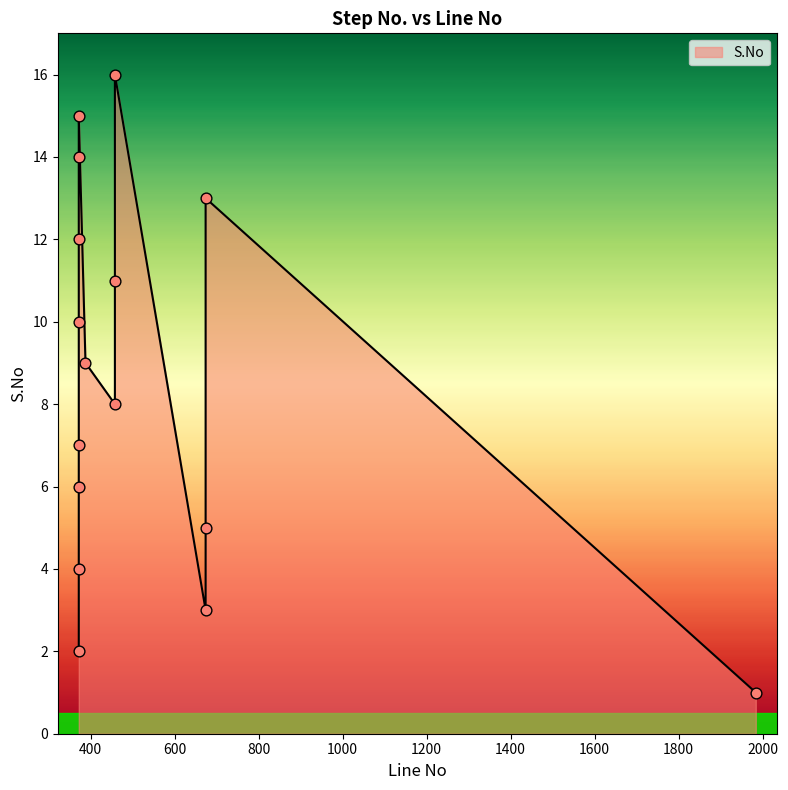

What is the change in value from 458 to 372?

+6